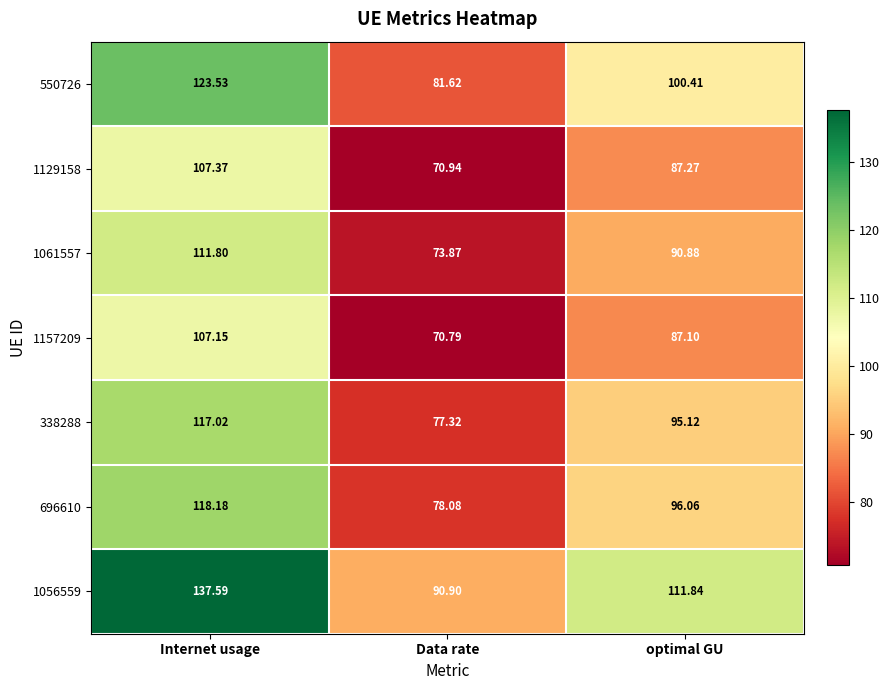

Is the value of 1129158 at Internet usage greater than the value of 1056559 at optimal GU?

No